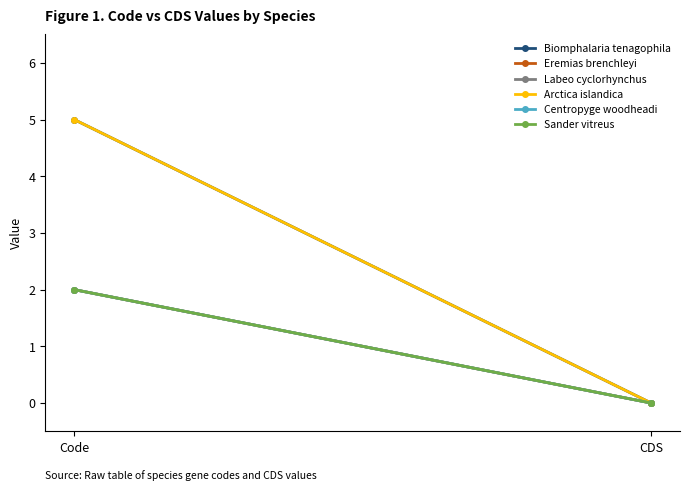

At how many categories does at least one series exceed 4?

1